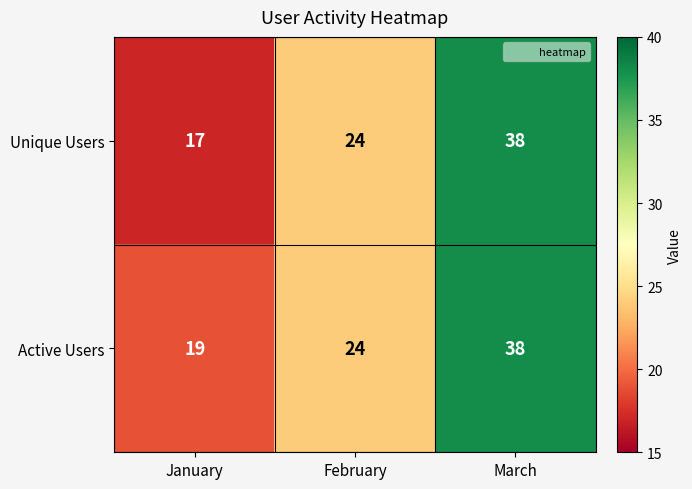

Reading left to right, what are all the values shown in this chart?

Unique Users: 17	24	38
Active Users: 19	24	38